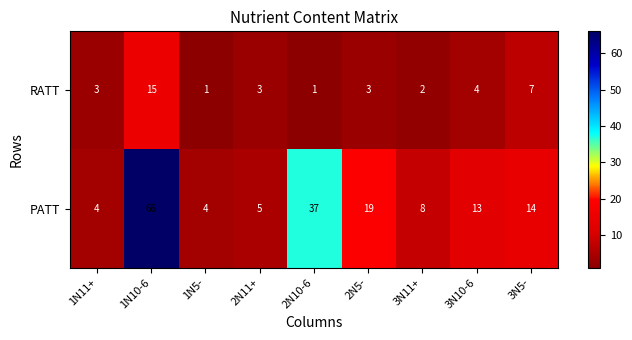

What is the average value of the RATT series?

4